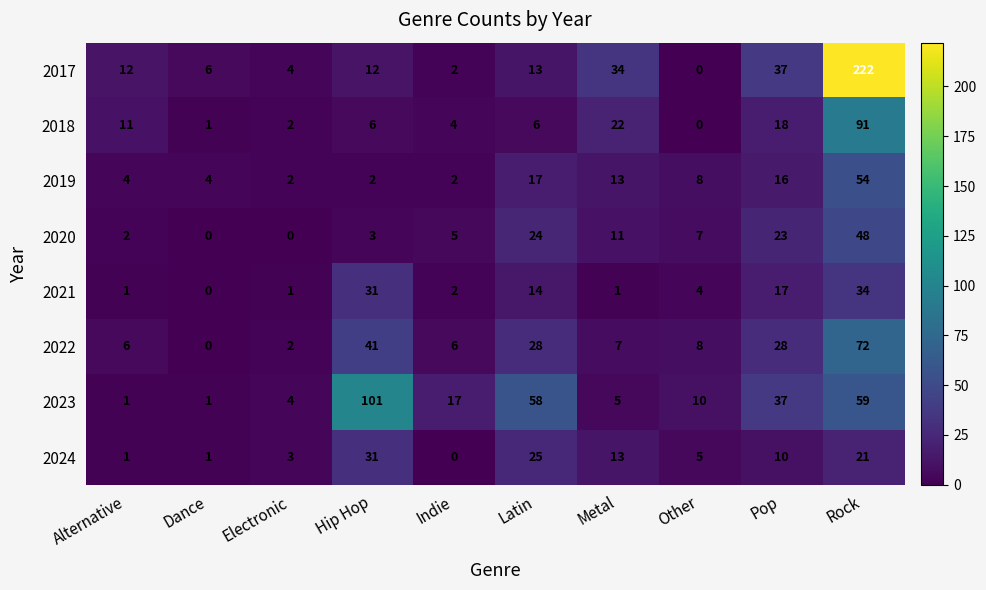

What is the sum of all 2022 values?

198